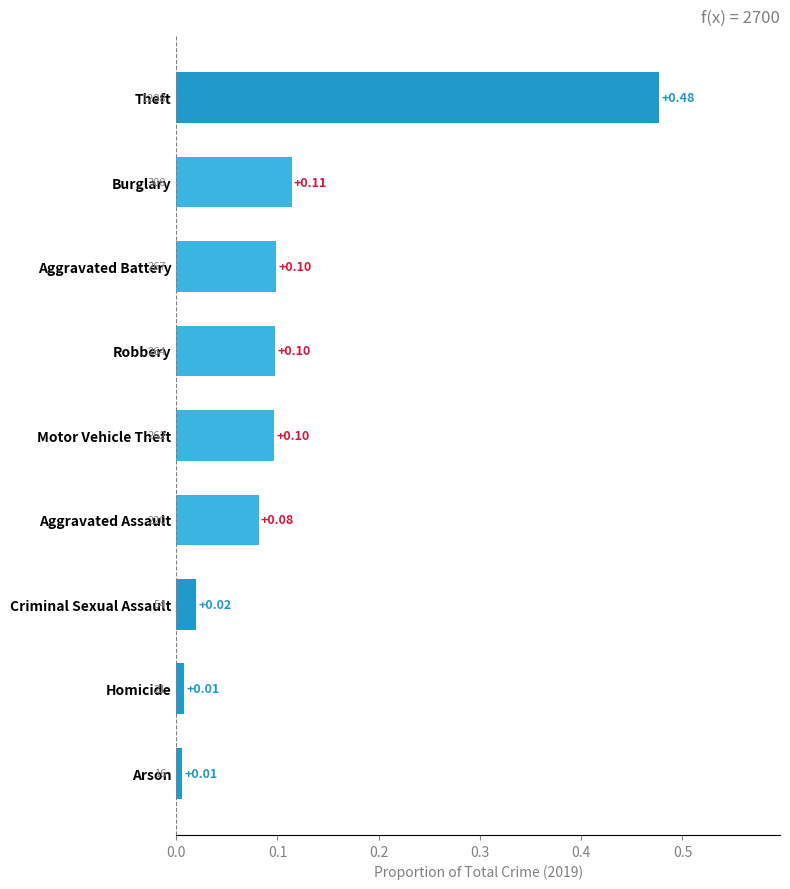

What is the label of the 3rd bar from the top?

Aggravated Battery